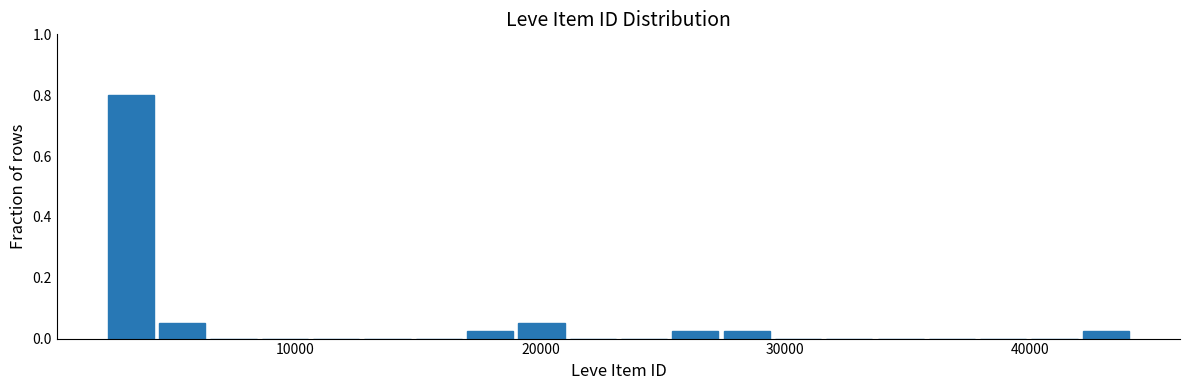

Around what value on the x-axis is the tallest bar? Give the approximate position of its centre, as read against the axis.

3000